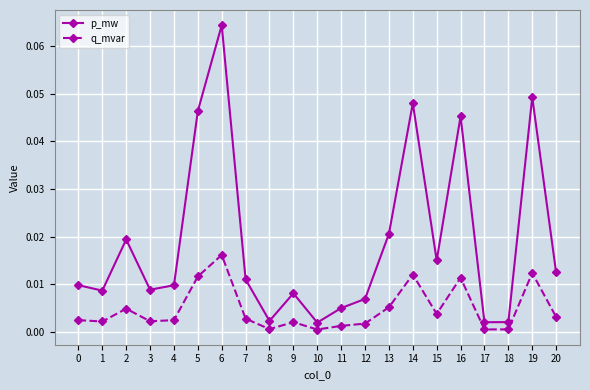

True or false: p_mw and q_mvar intersect in this chart.

False